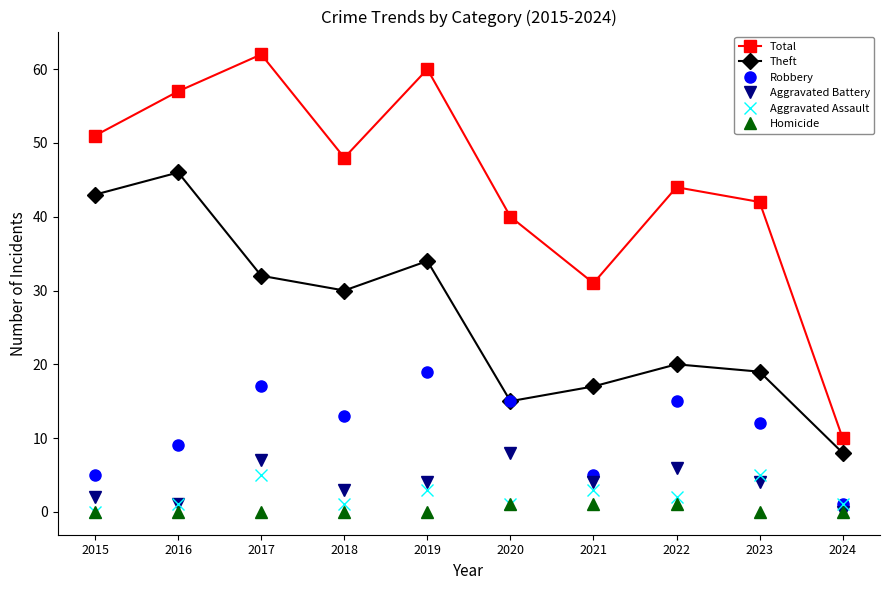

How many positive values does the Aggravated Battery series have?

9